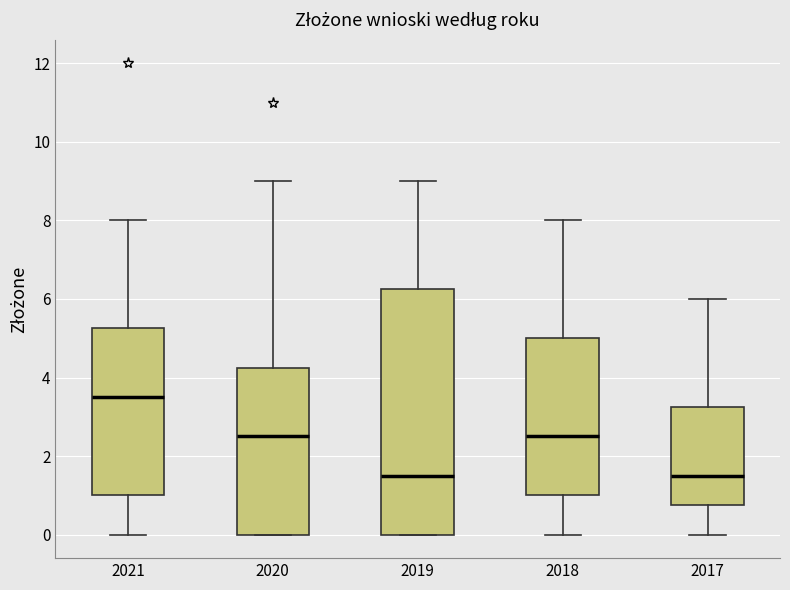

Reading left to right, read every box against the y-axis: the position of its median line, the range the box covers, and the ends of its whiskers. The values are not printed on the chart, so give them approximately, as read against the axis.

2021: median 3.6, box 1.0 to 5.2, whiskers 0.0 to 8.0
2020: median 2.6, box 0.0 to 4.2, whiskers 0.0 to 9.0
2019: median 1.6, box 0.0 to 6.2, whiskers 0.0 to 9.0
2018: median 2.6, box 1.0 to 5.0, whiskers 0.0 to 8.0
2017: median 1.6, box 0.8 to 3.2, whiskers 0.0 to 6.0